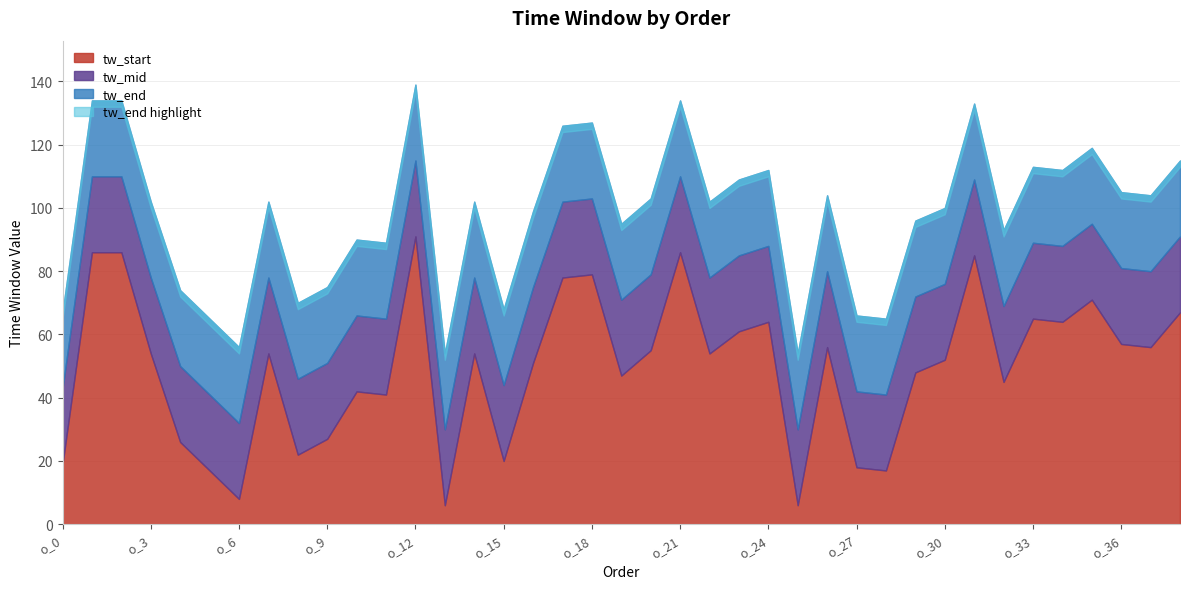

At which label does tw_start reach its peak?

o_12